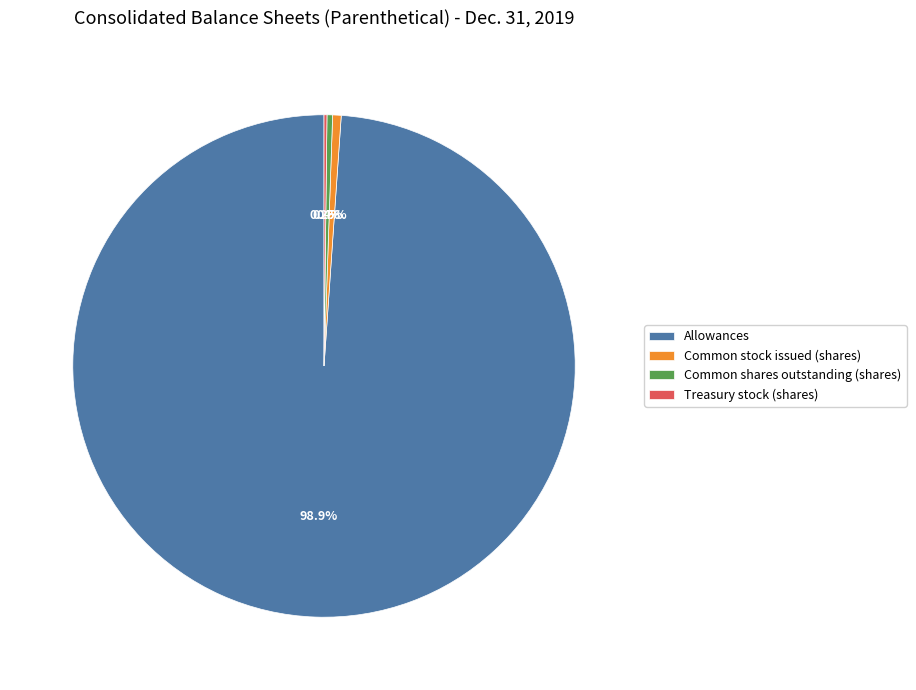

Does Common shares outstanding (shares) represent more than half of the total?

No